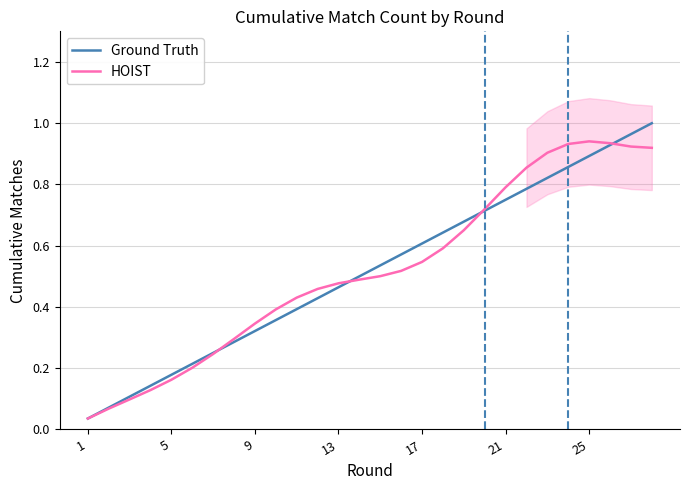

Does the chart display data point markers on the line(s)?

No